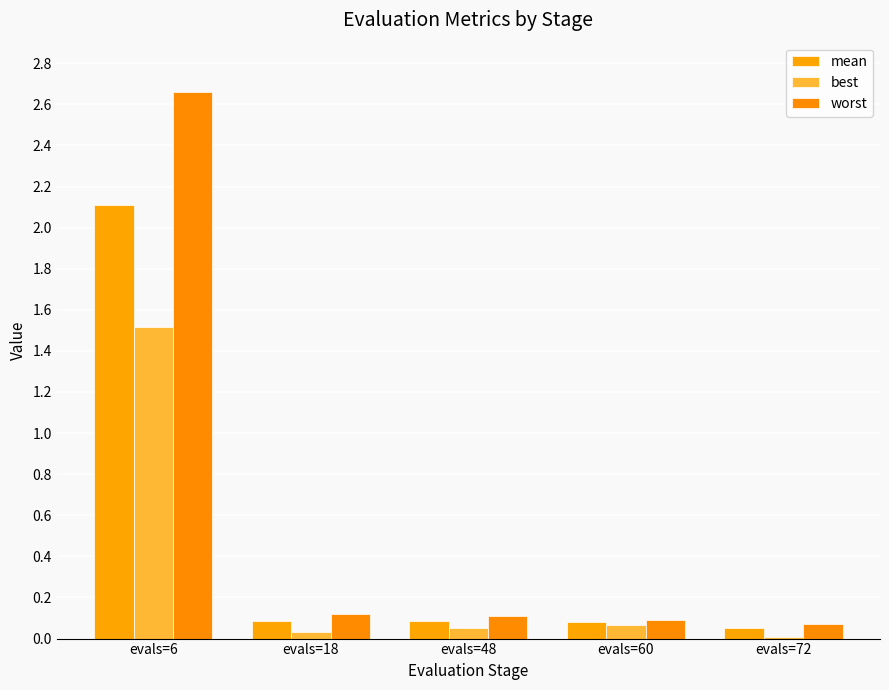

True or false: mean has a value of 0.0 at evals=72.

True